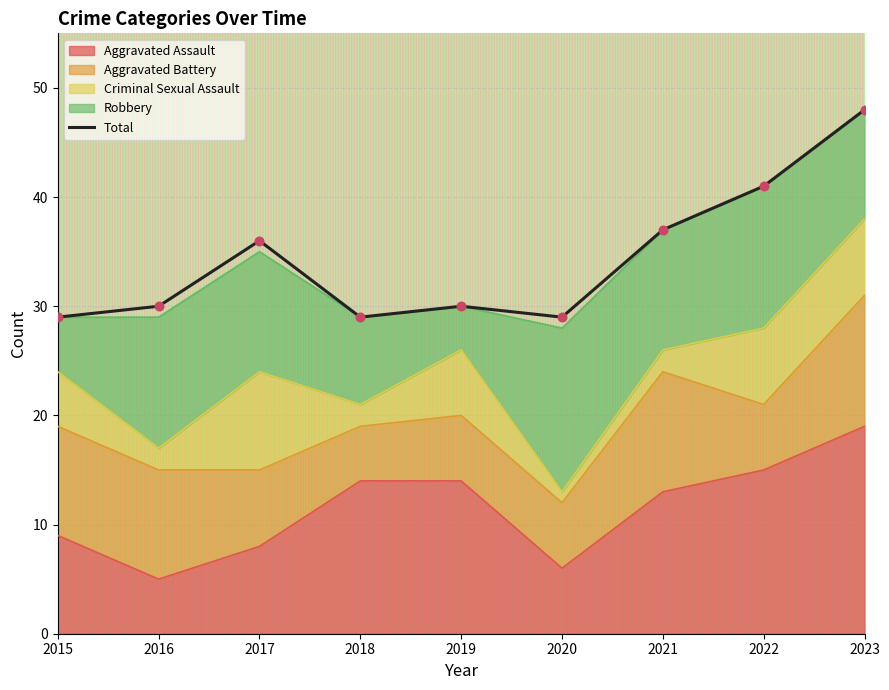

What is the change in value from 2019 to 2023?

+18